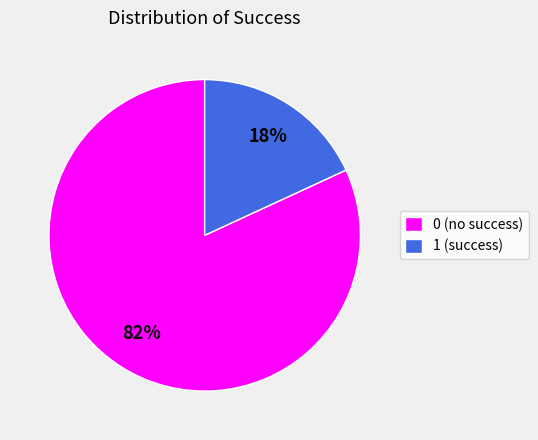

True or false: 1 (success) accounts for 31% of the total.

False